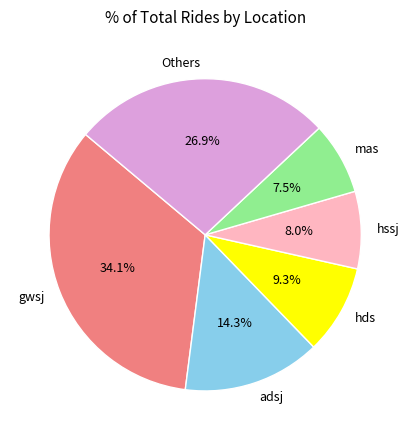

Approximately how many times larger is the value at Others compared to gwsj?

0.8